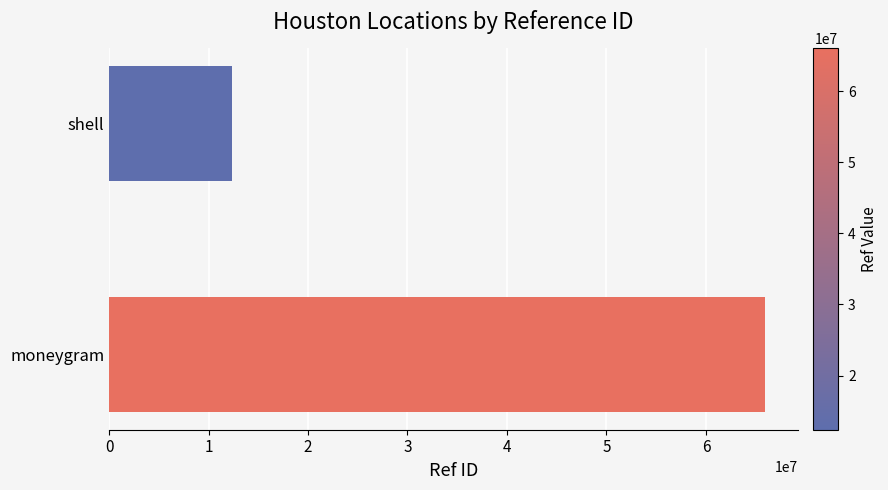

How many values are between 12401641 and 65984336?

2